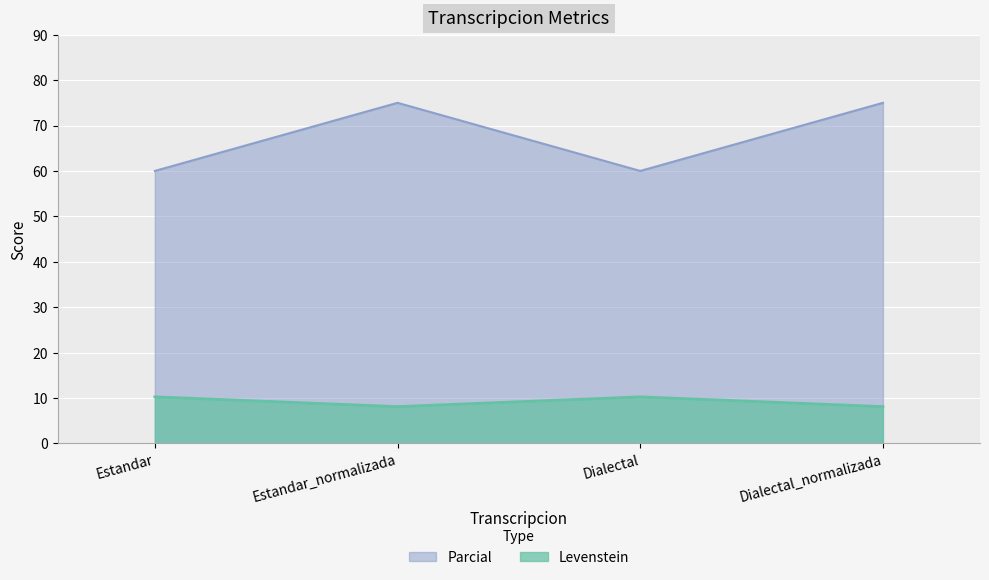

True or false: Parcial has a value of 18.1 at Dialectal.

False